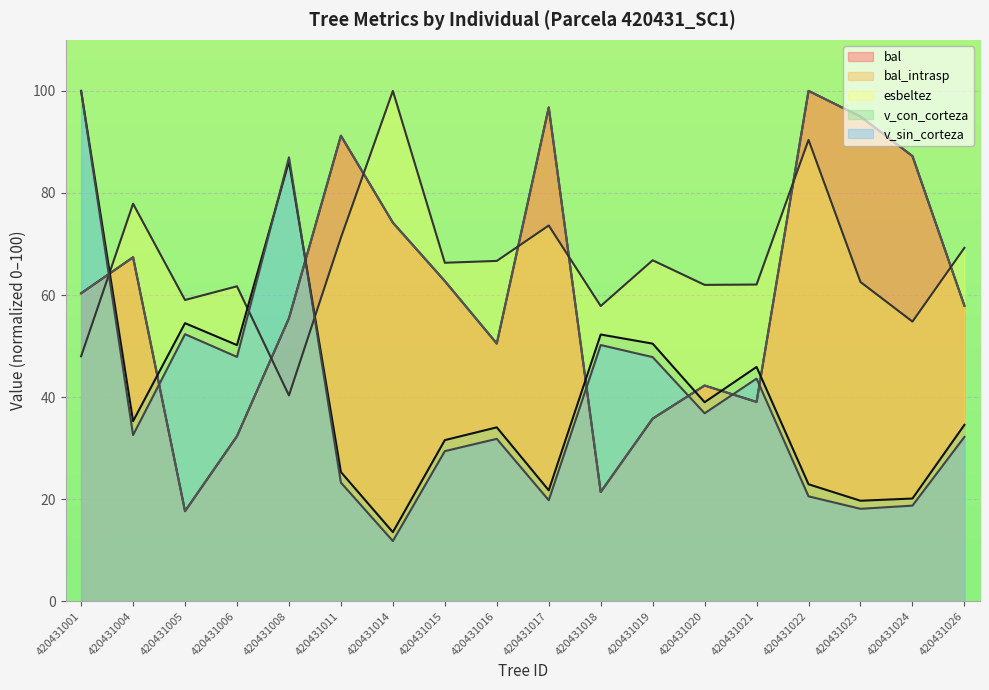

What are all the series names shown in the legend?

bal, bal_intrasp, esbeltez, v_con_corteza, v_sin_corteza